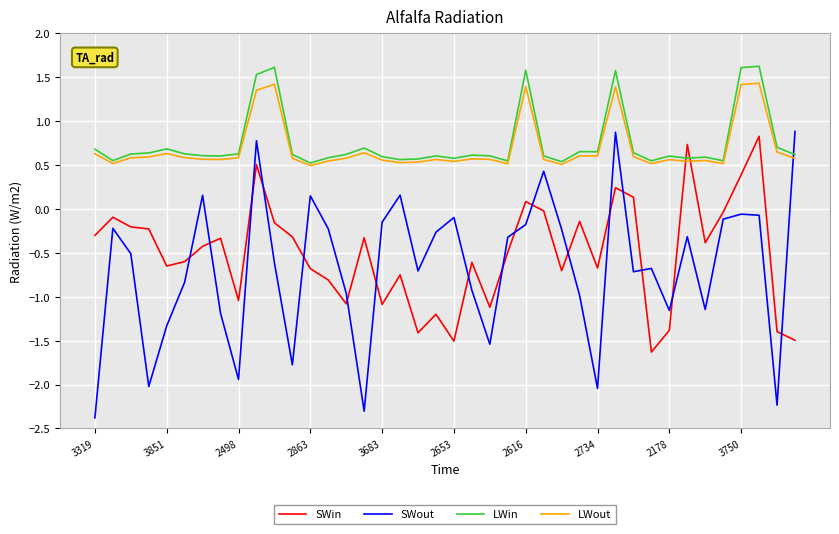

What are all the series names shown in the legend?

SWin, SWout, LWin, LWout